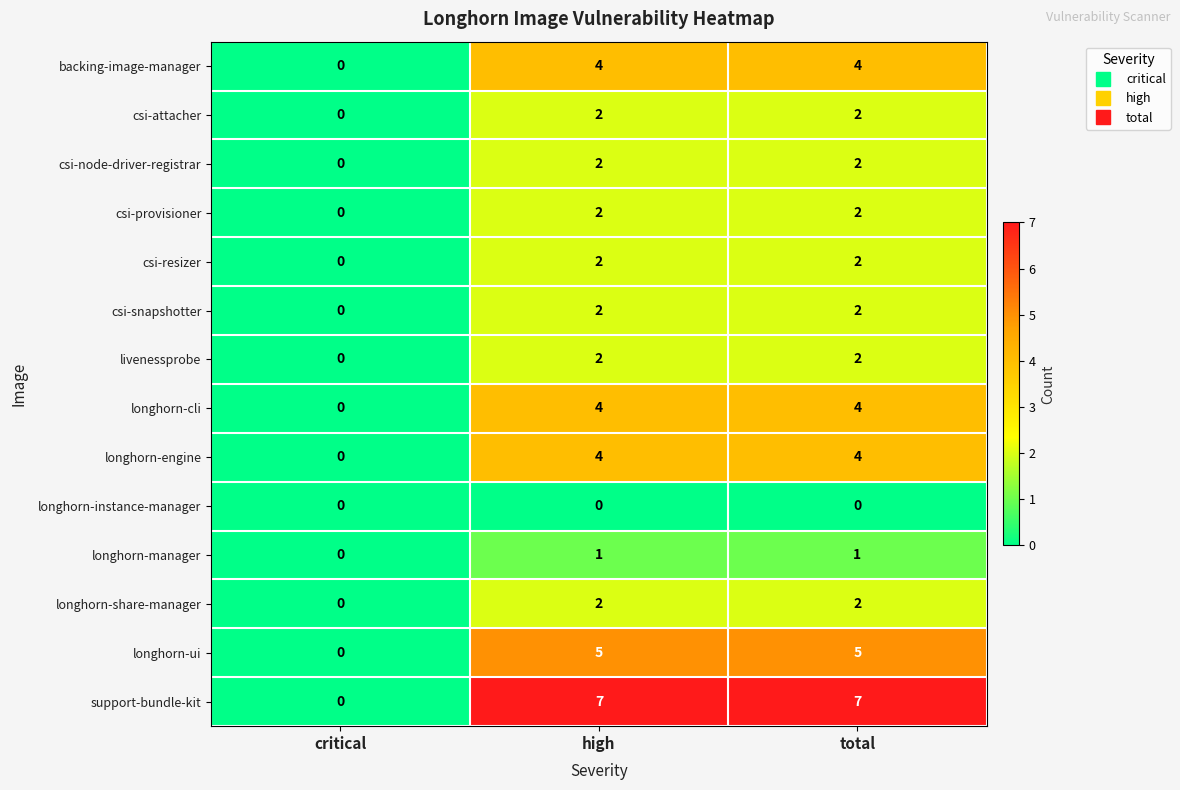

Which series has the largest range (max minus min)?

support-bundle-kit